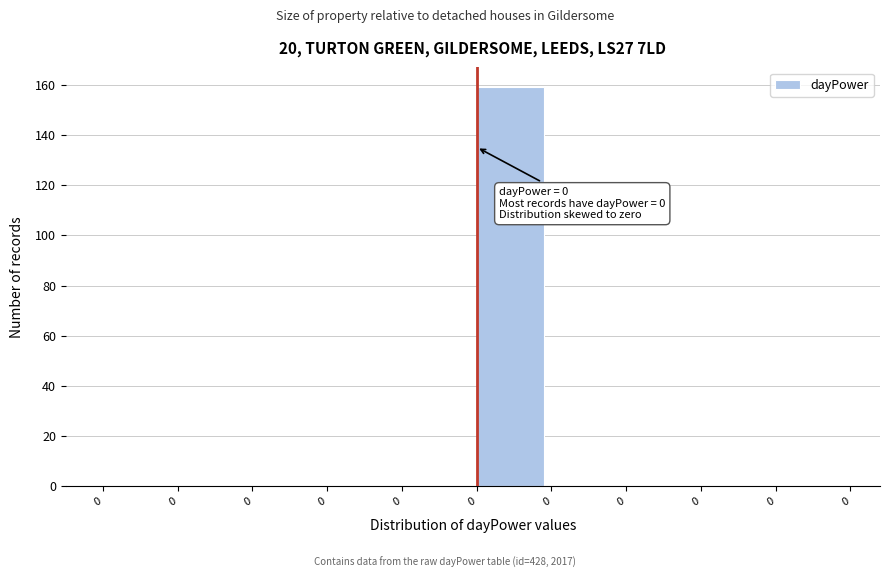

How many distinct data groups are displayed?

1